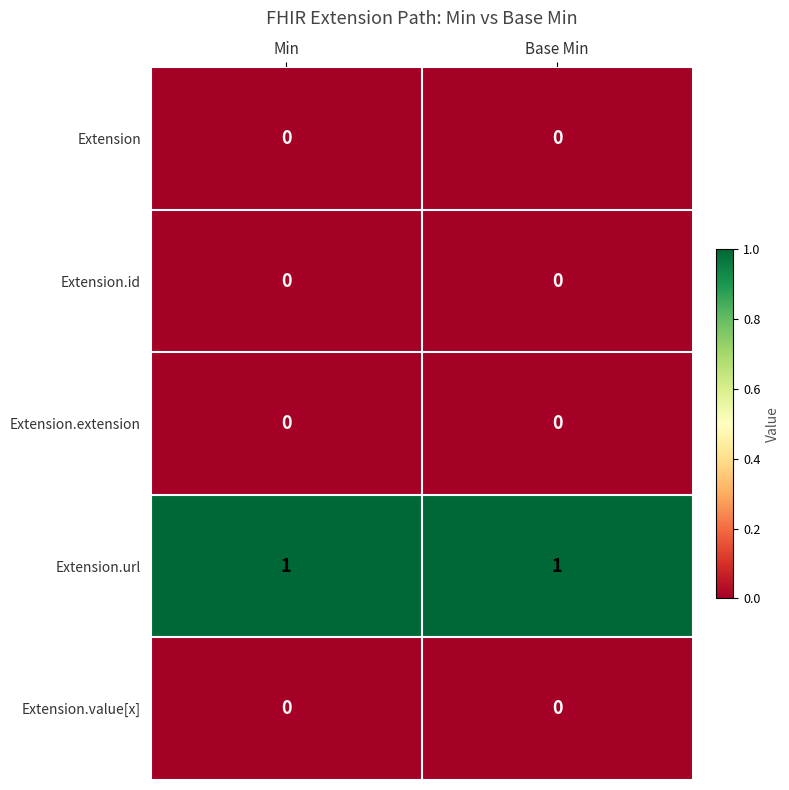

Is it true that Extension.value[x] equals 0 at Base Min?

True